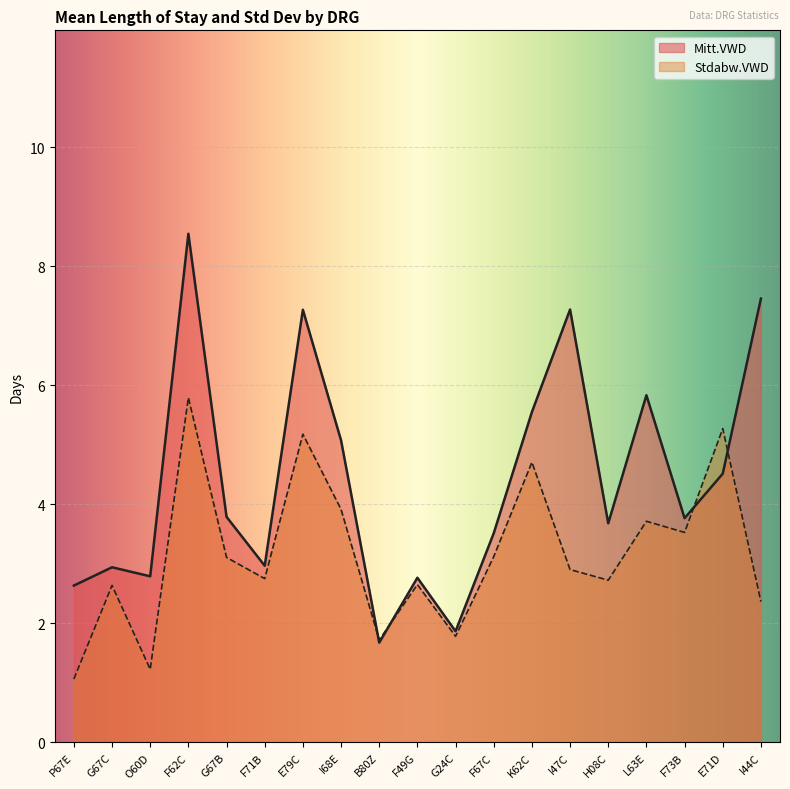

What is the approximate value of Stdabw.VWD at I47C?

2.9